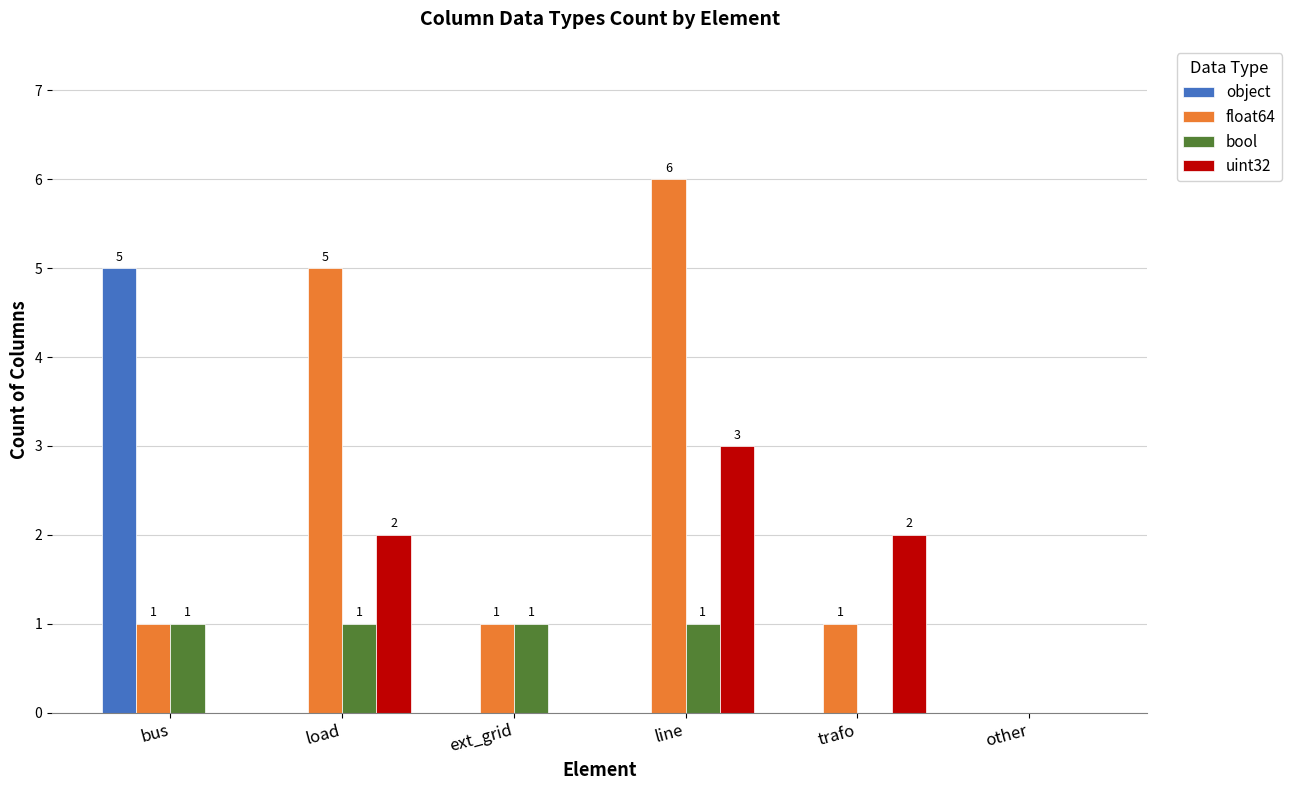

Between bus and trafo, which series saw the biggest shift?

object